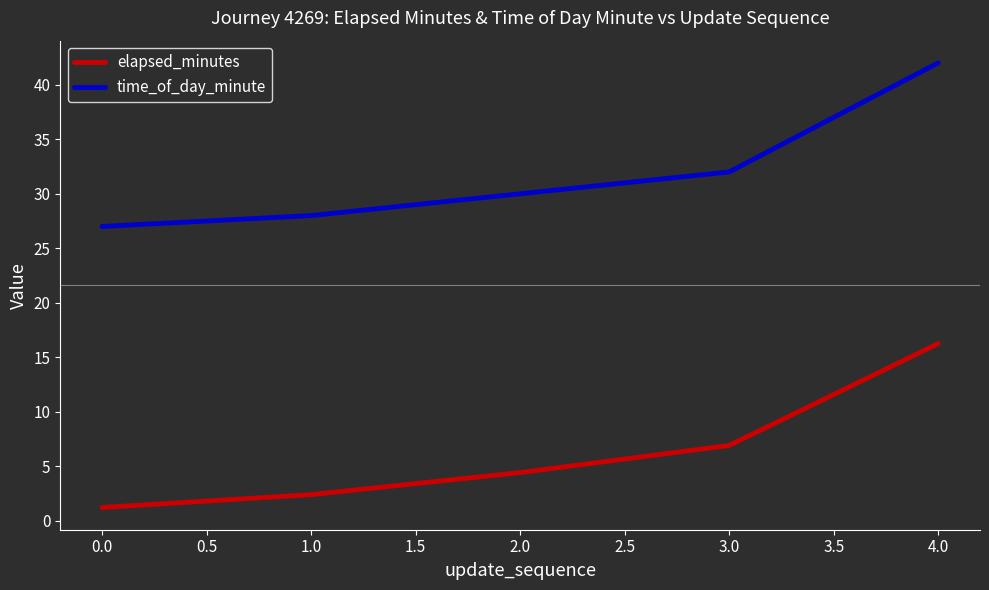

Is it true that time_of_day_minute equals 40.6 at 2.0?

False